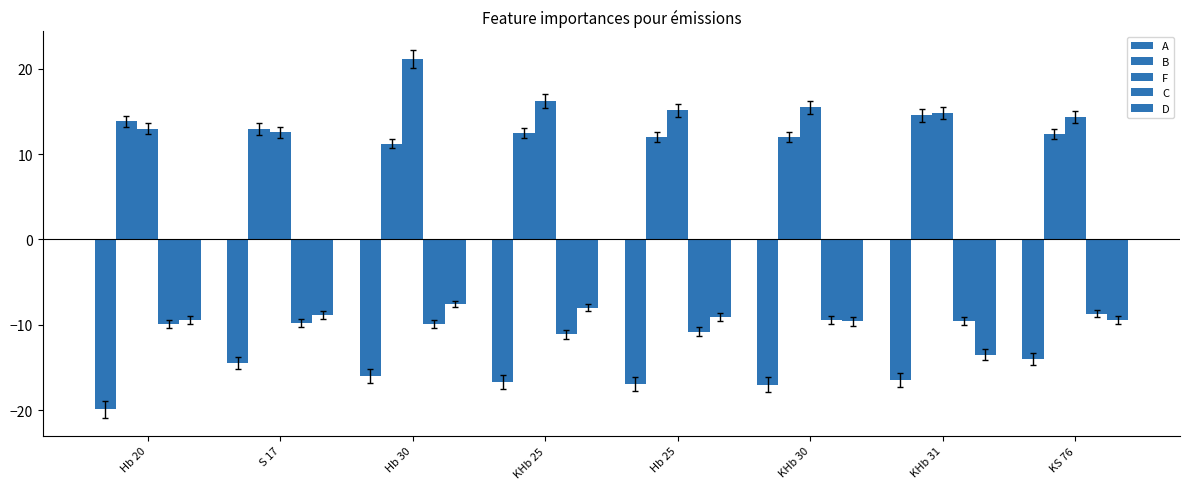

Between Hb 20 and Hb 25, which series saw the biggest shift?

A